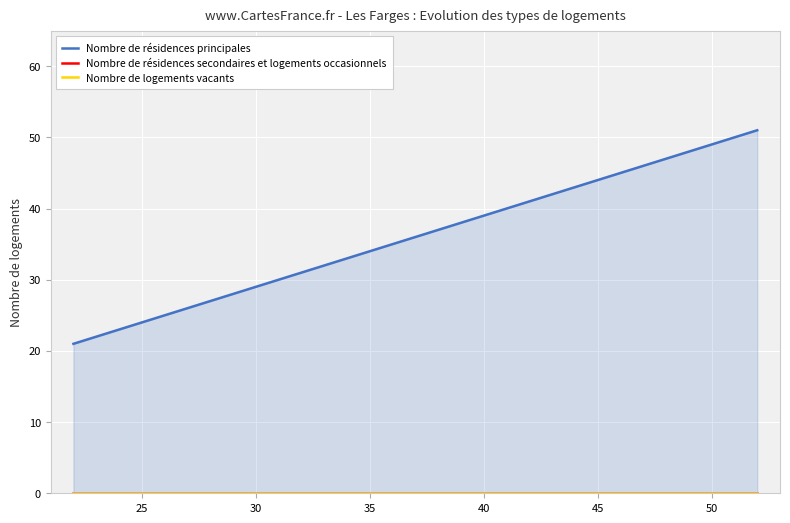

The Nombre de résidences principales series shows 35 at 25. True or false?

False